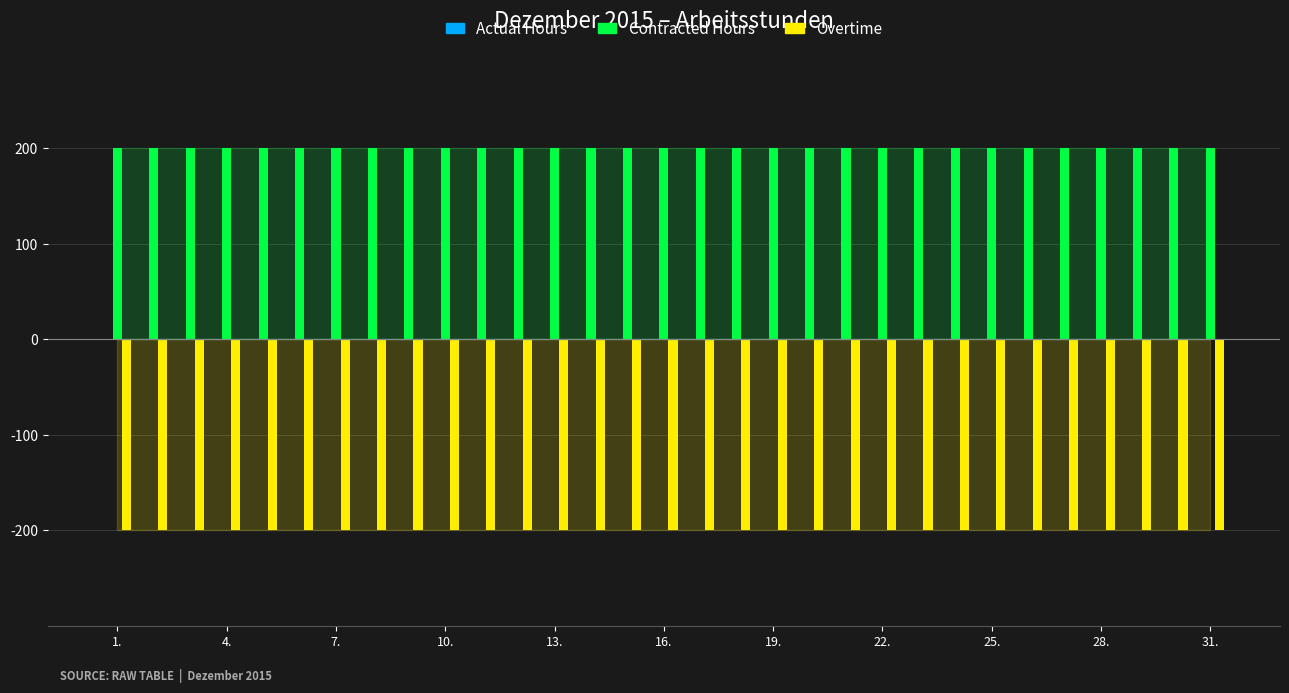

What is the total value across all series at 4.?

200